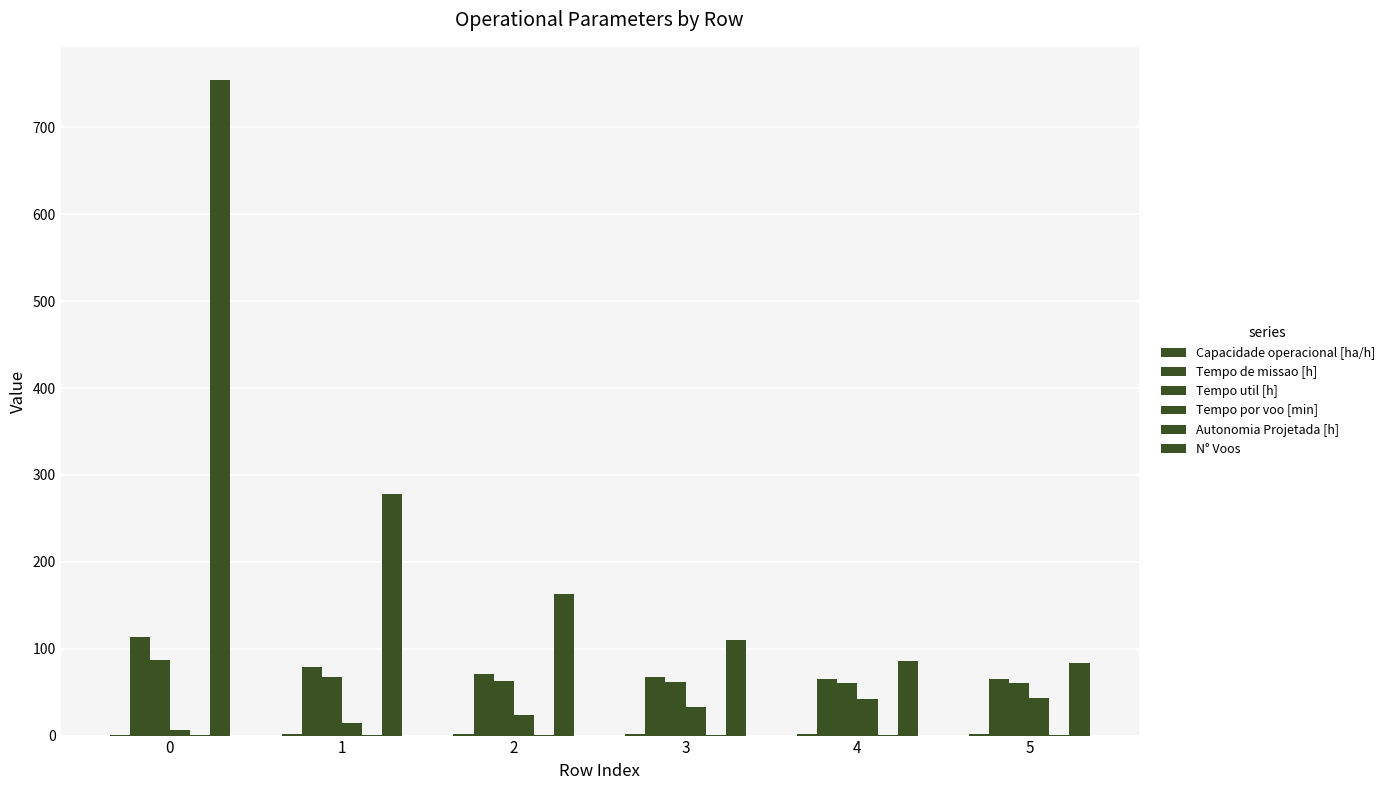

How many categories are shown in the chart?

6